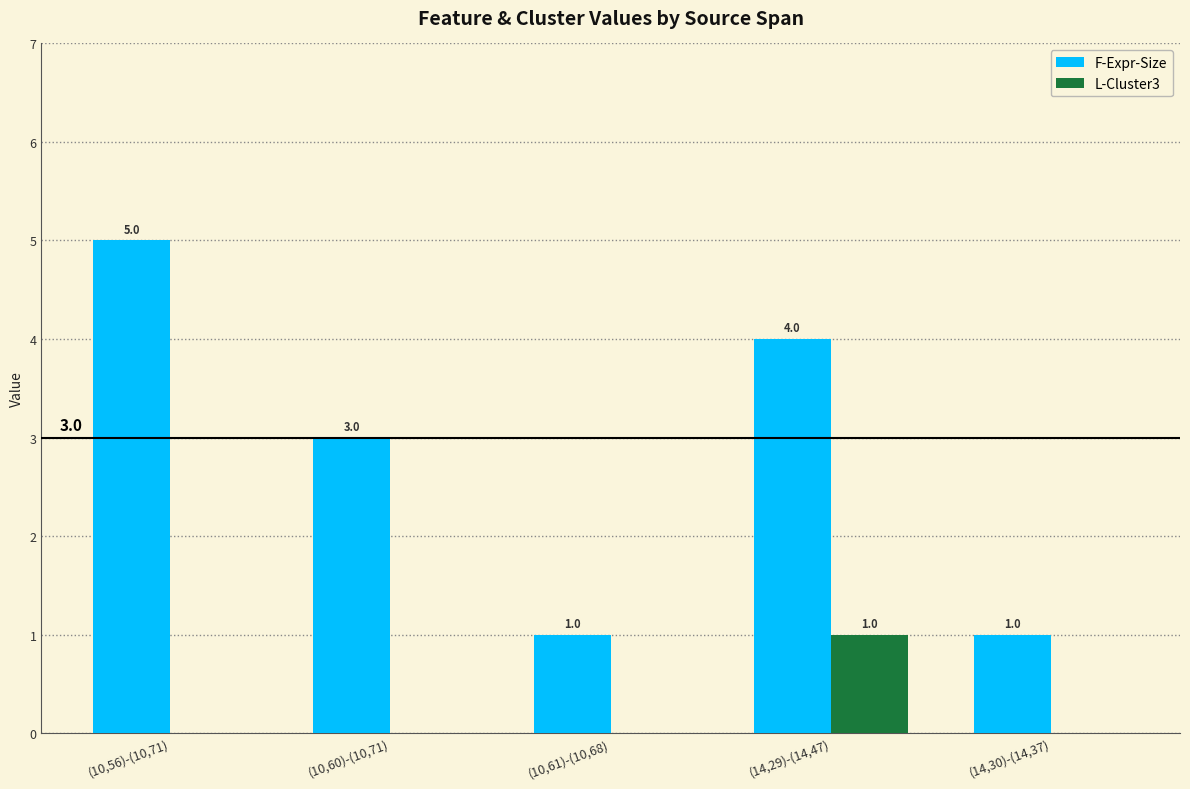

What are all the series names shown in the legend?

F-Expr-Size, L-Cluster3